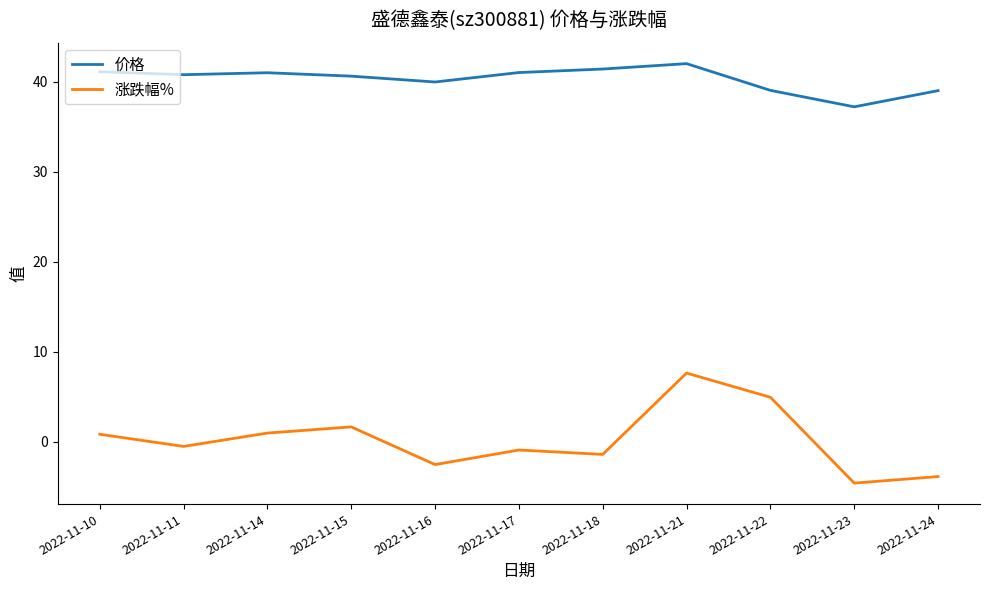

What is the average value of the 价格 series?

40.3